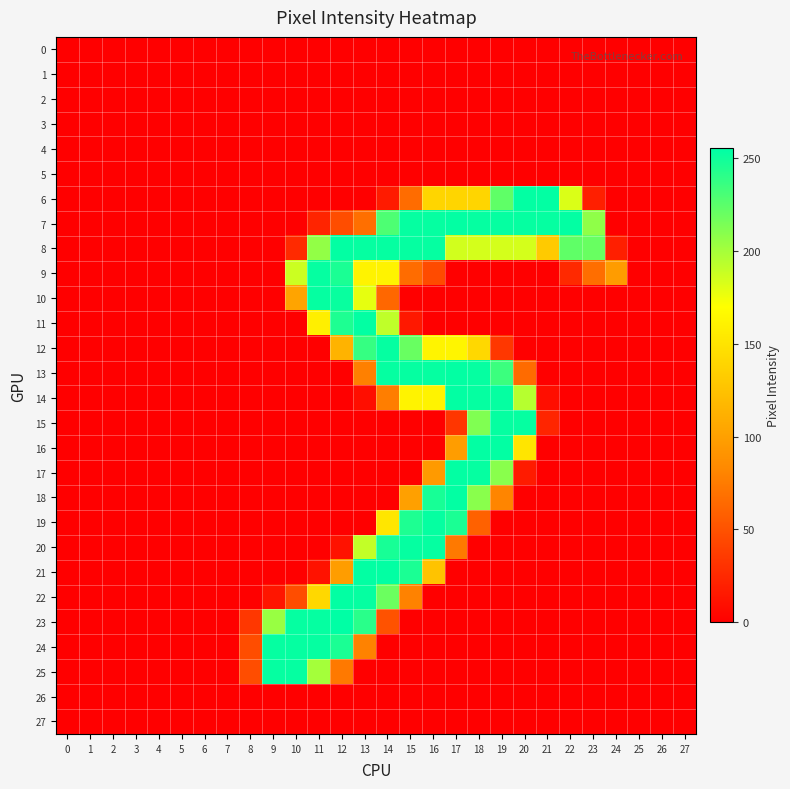

What is the spread (max minus min) of values at 17?

254